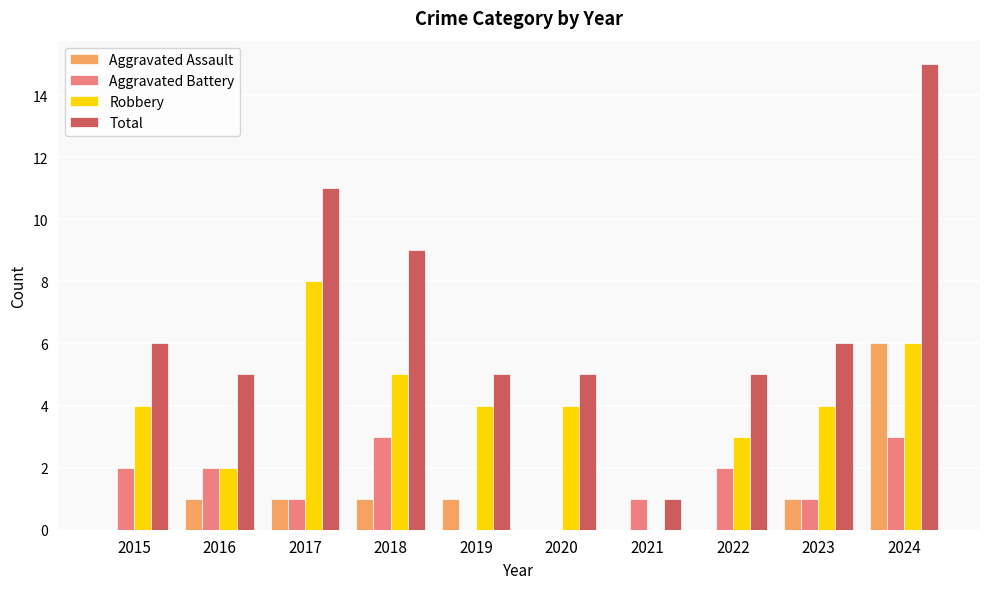

What is the maximum value shown in the chart?

15